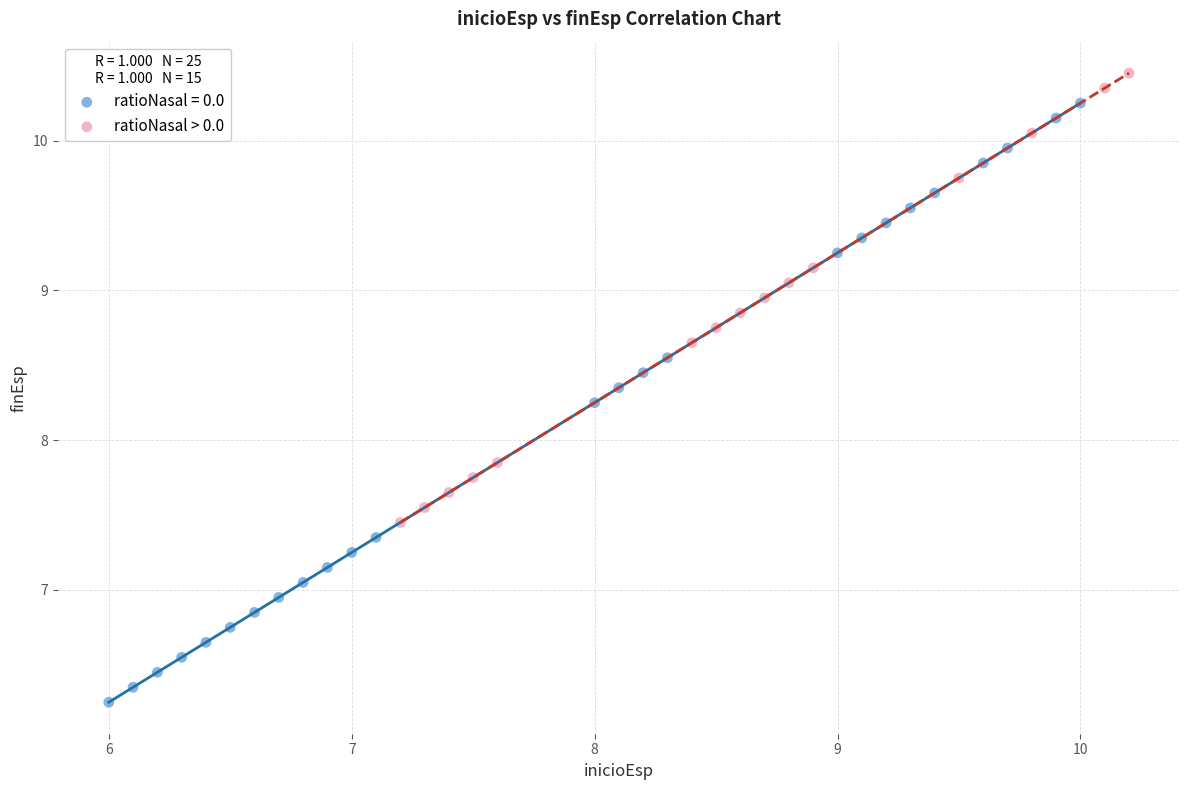

Which series has the widest spread of Y values?

ratioNasal = 0.0